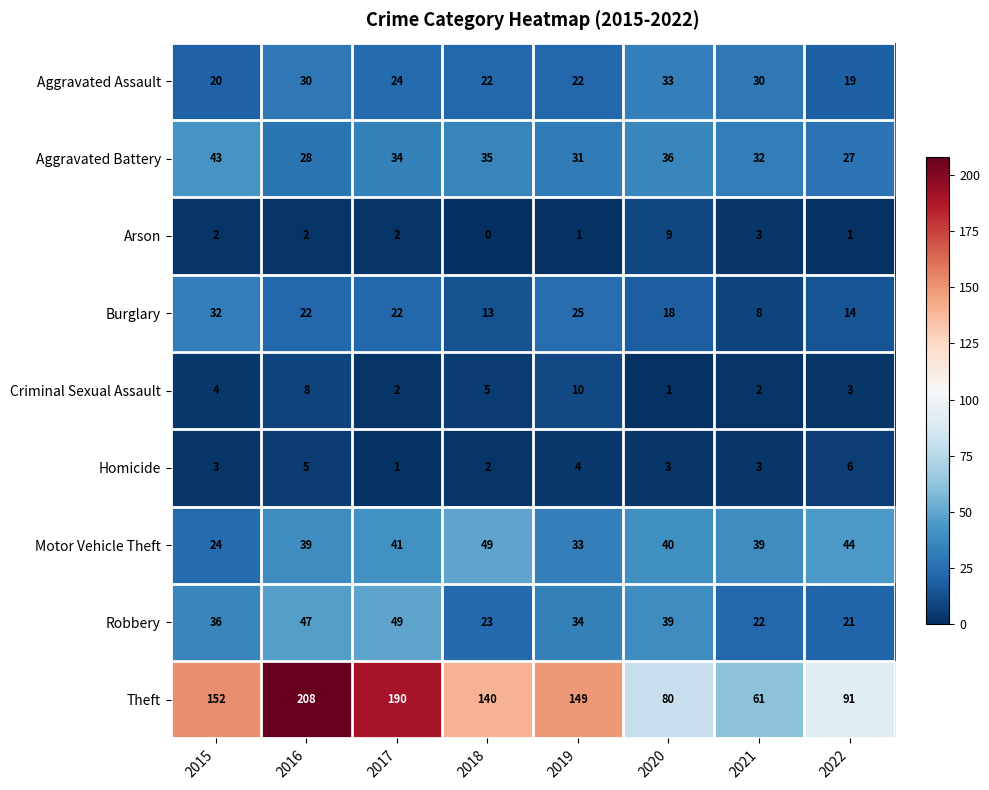

At which label does Burglary first exceed 22?

2015